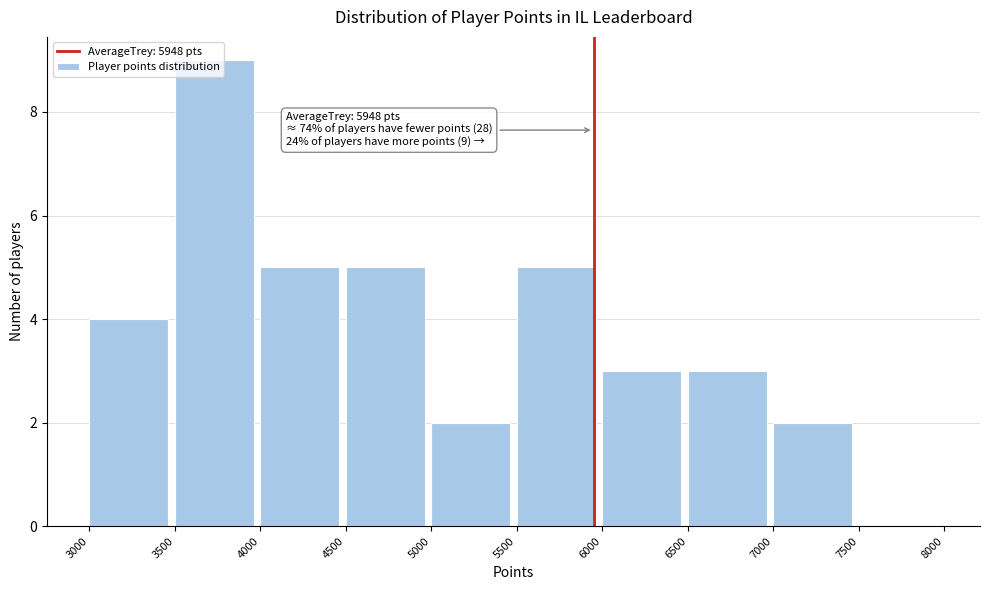

Which range on the x-axis has the tallest bar?

3500 to 4000